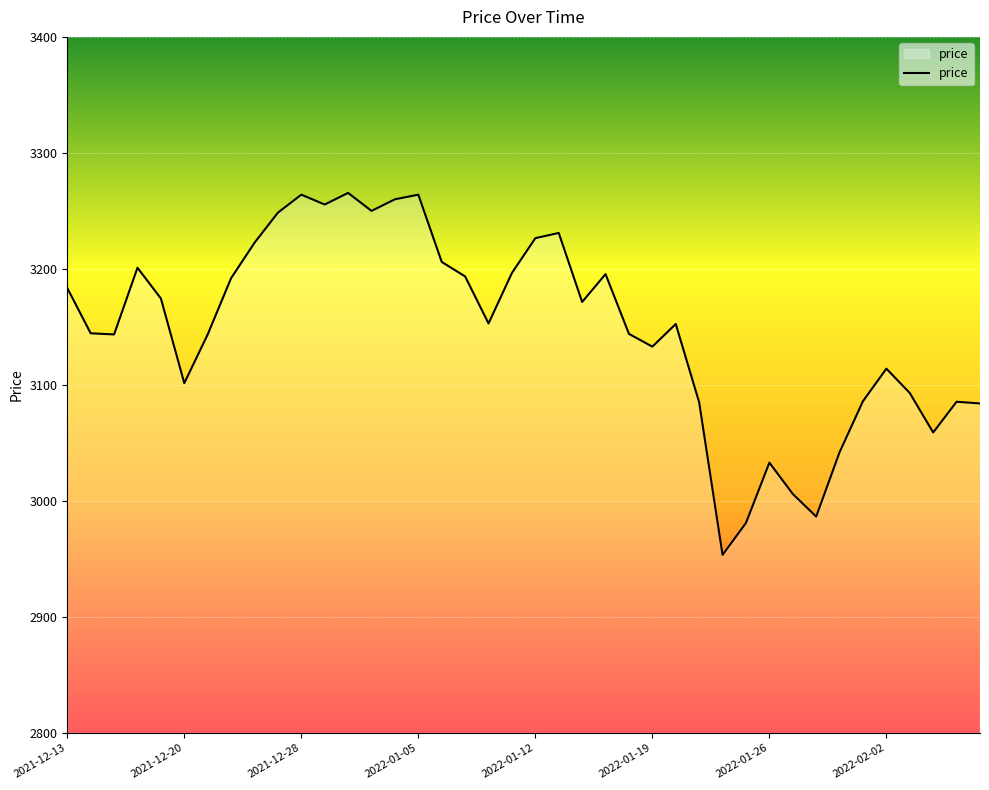

What is the difference between the maximum and minimum values?

312.0